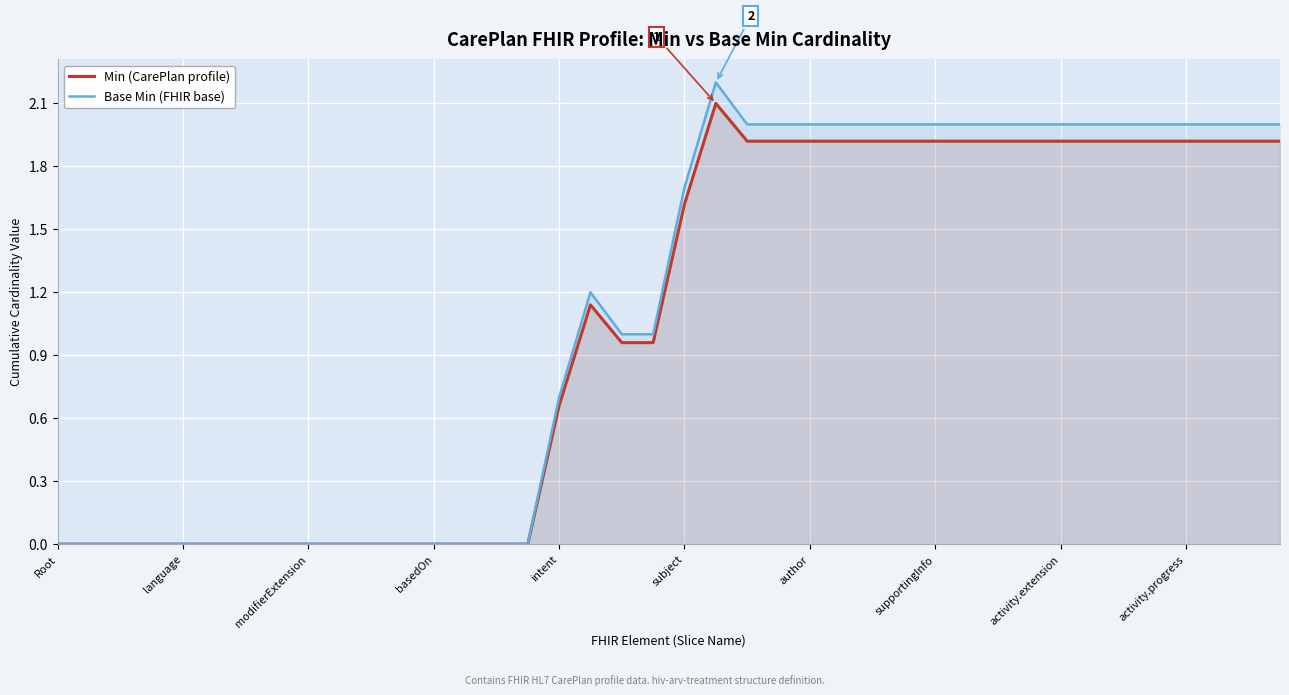

True or false: Min (CarePlan profile) and Base Min (FHIR base) intersect in this chart.

False